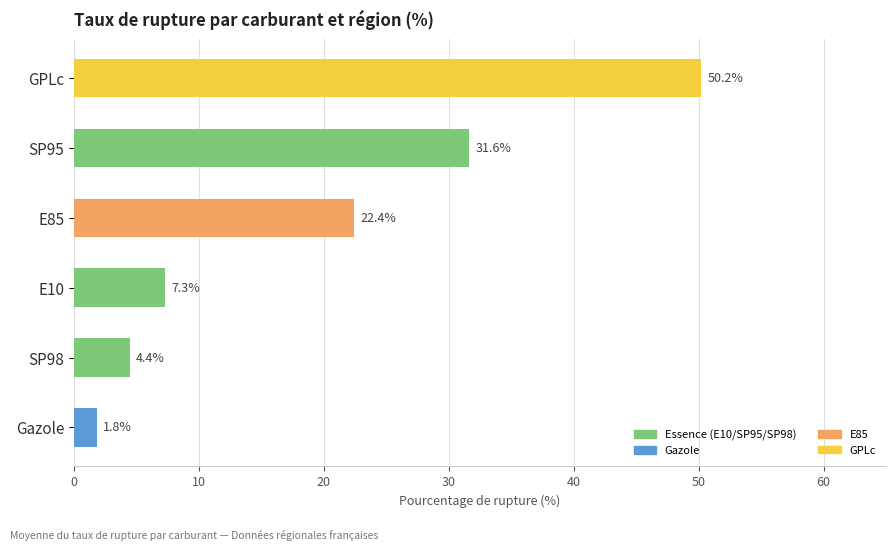

What is the difference between the second highest and second lowest values?

27.2